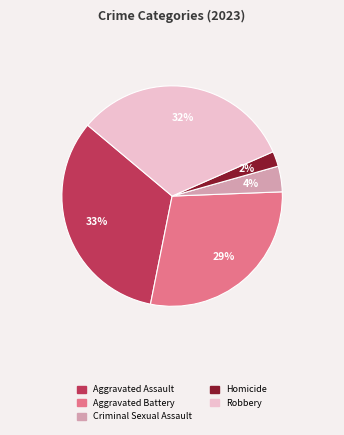

Between Aggravated Assault and Criminal Sexual Assault, which is larger?

Aggravated Assault